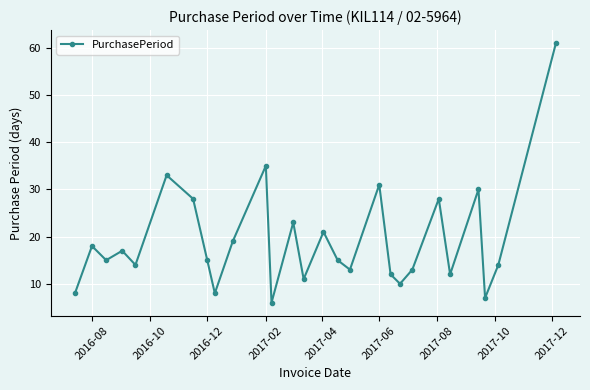

What is the average value?

19